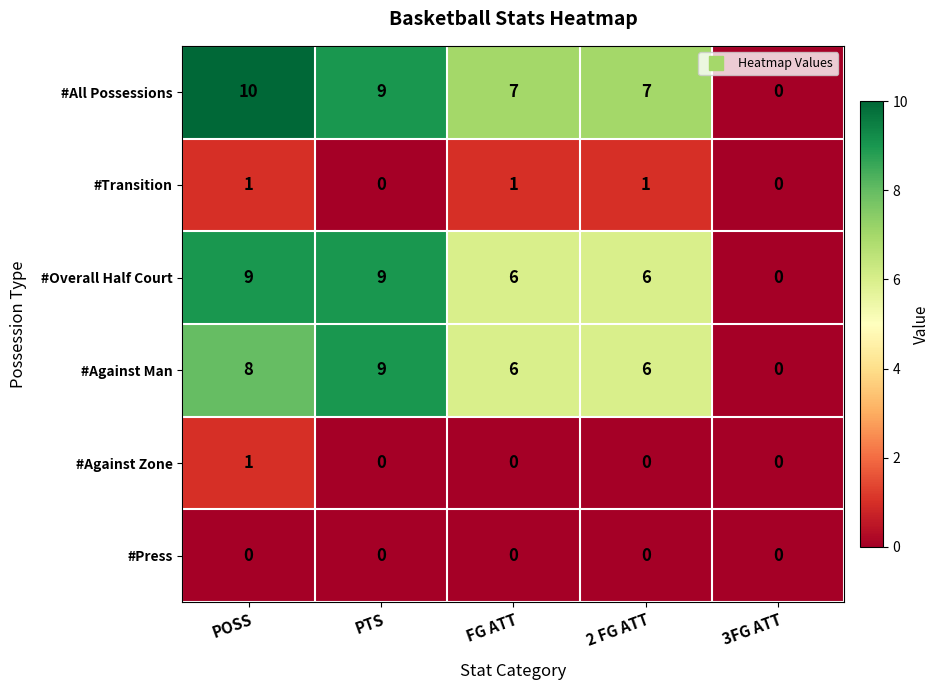

At which label does #Overall Half Court first exceed 6?

POSS